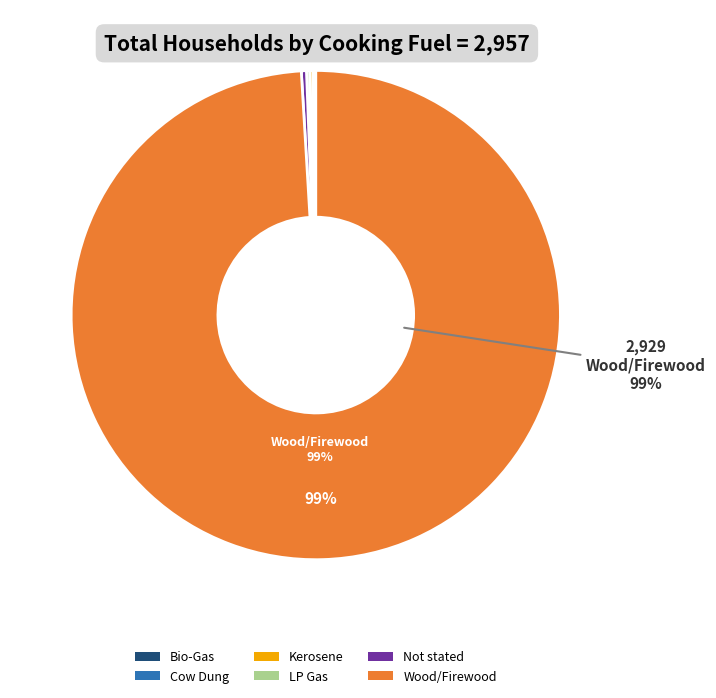

What is the largest slice in the pie chart?

Wood/Firewood